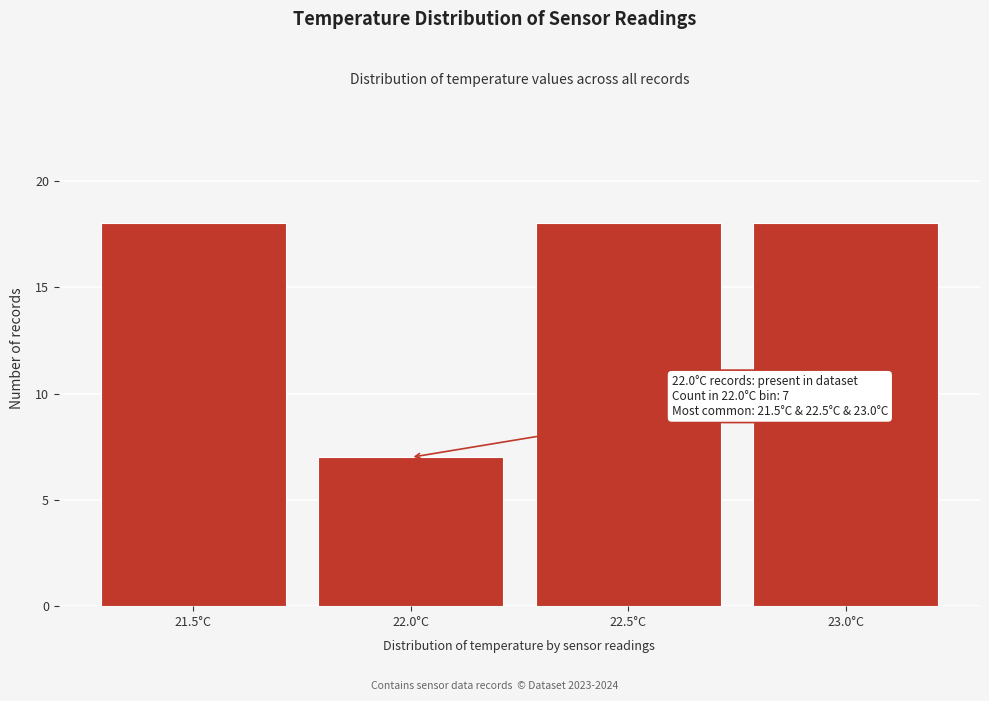

Reading left to right, list all the values displayed in this chart.

18	7	18	18